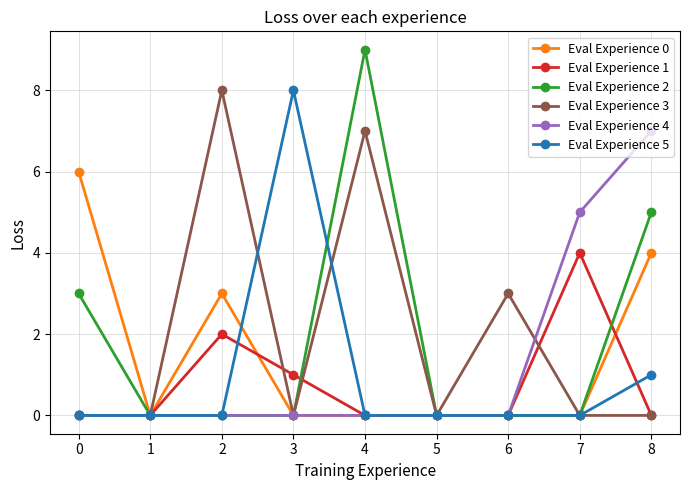

Is it true that Eval Experience 4 equals 0 at 4?

True